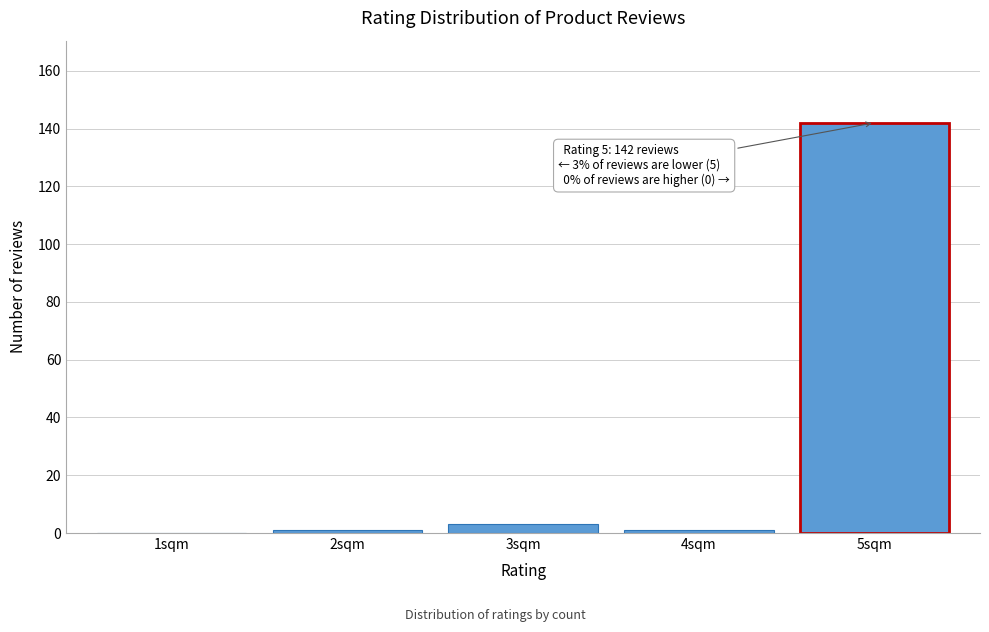

Reading left to right, extract all data points from this chart.

1sqm=0	2sqm=1	3sqm=3	4sqm=1	5sqm=142